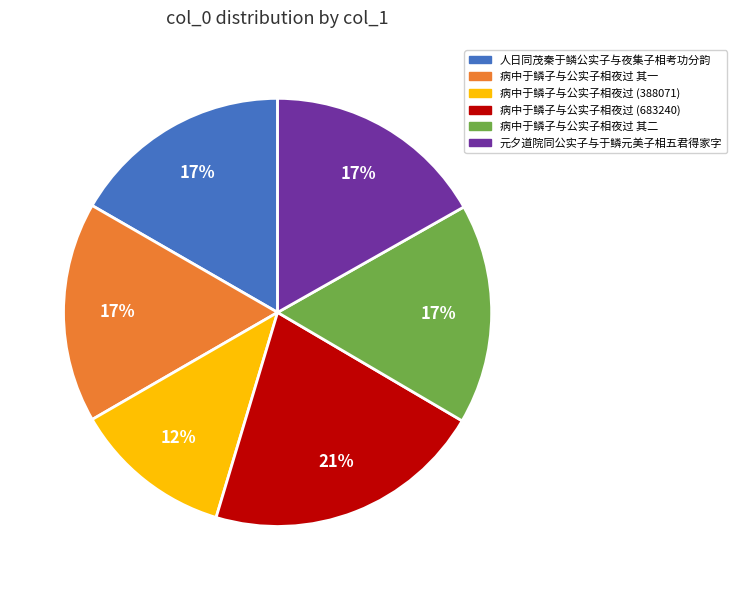

Is it true that 元夕道院同公实子与于鳞元美子相五君得家字 is 31% of the pie?

False